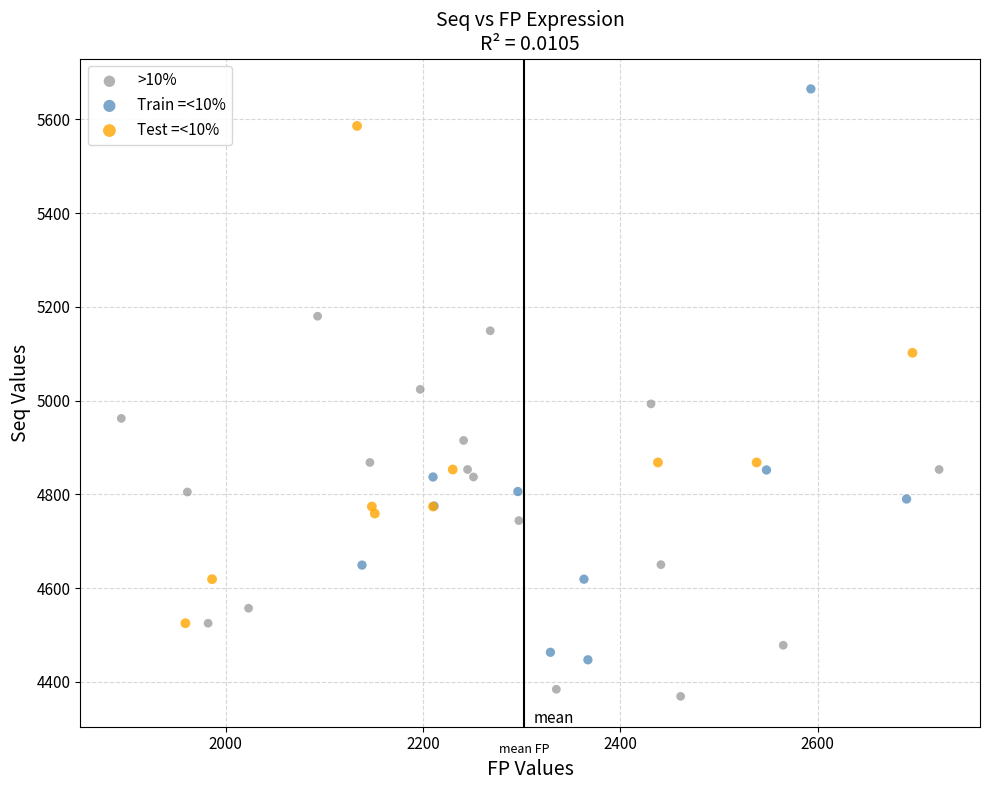

What are all the series names shown in the legend?

>10%, Train =<10%, Test =<10%